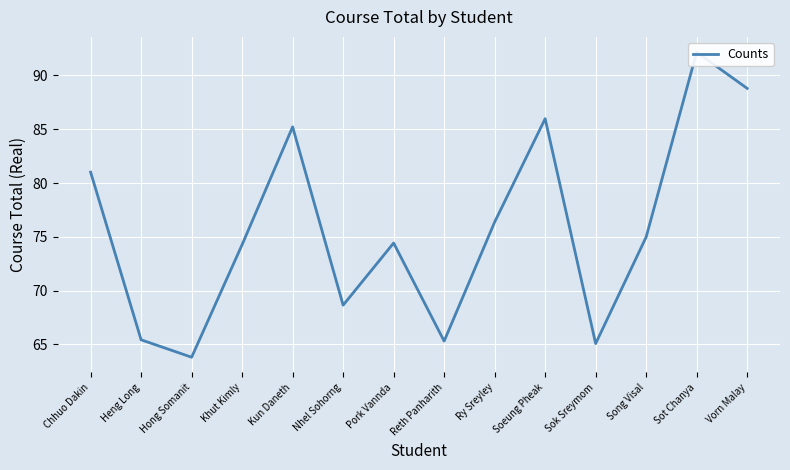

Read the value at Ry Sreyley.

76.4